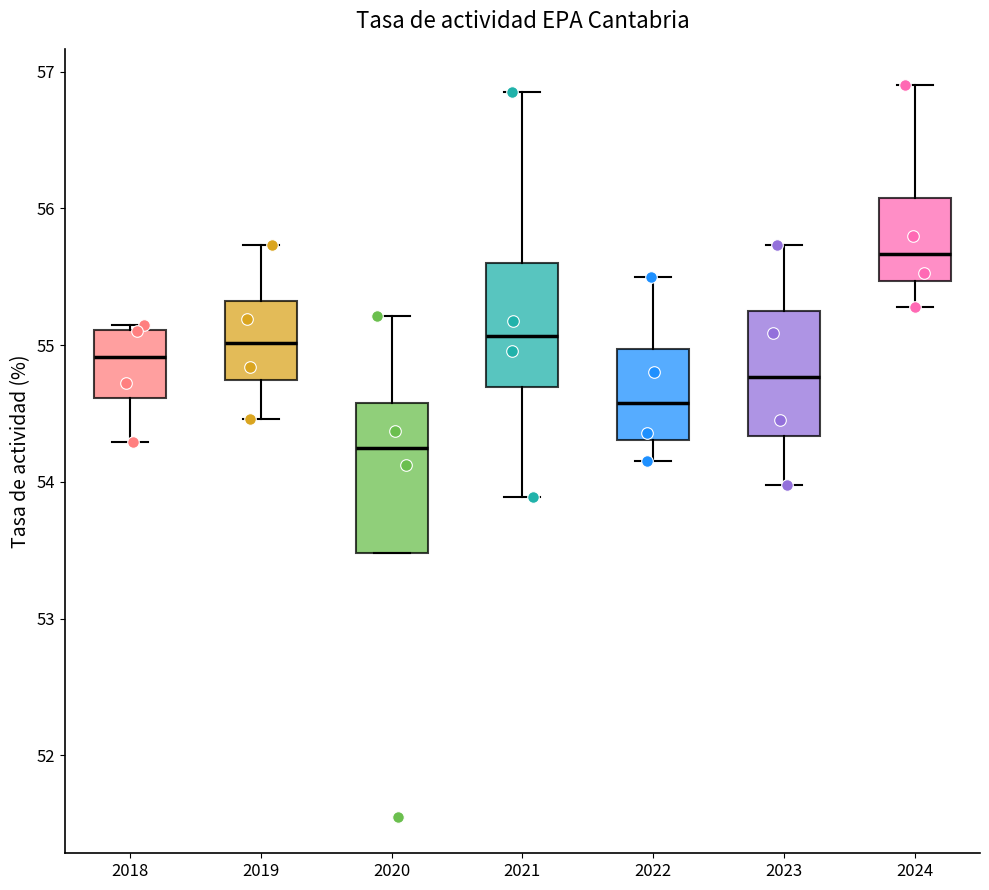

Reading left to right, read every box against the y-axis: the position of its median line, the range the box covers, and the ends of its whiskers. The values are not printed on the chart, so give them approximately, as read against the axis.

2018: median 54.9, box 54.6 to 55.1, whiskers 54.3 to 55.2
2019: median 55.0, box 54.7 to 55.3, whiskers 54.5 to 55.7
2020: median 54.2, box 53.5 to 54.6, whiskers 53.5 to 55.2
2021: median 55.1, box 54.7 to 55.6, whiskers 53.9 to 56.9
2022: median 54.6, box 54.3 to 55.0, whiskers 54.2 to 55.5
2023: median 54.8, box 54.3 to 55.3, whiskers 54.0 to 55.7
2024: median 55.7, box 55.5 to 56.1, whiskers 55.3 to 56.9